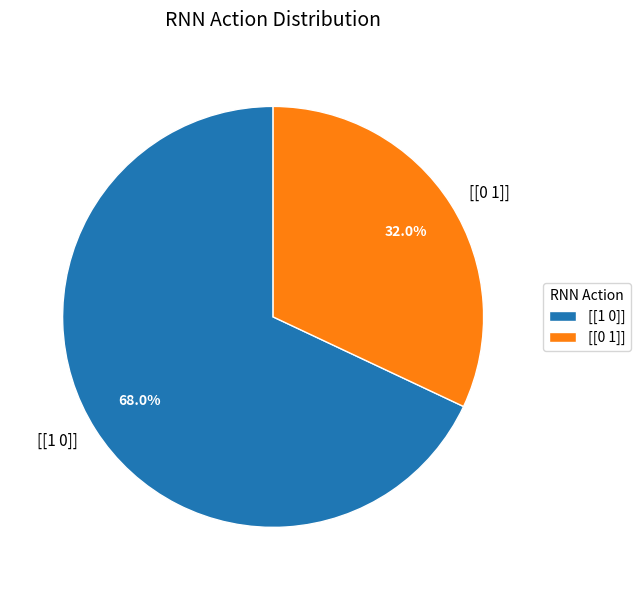

Is it true that [[0 1]] is 24% of the pie?

False